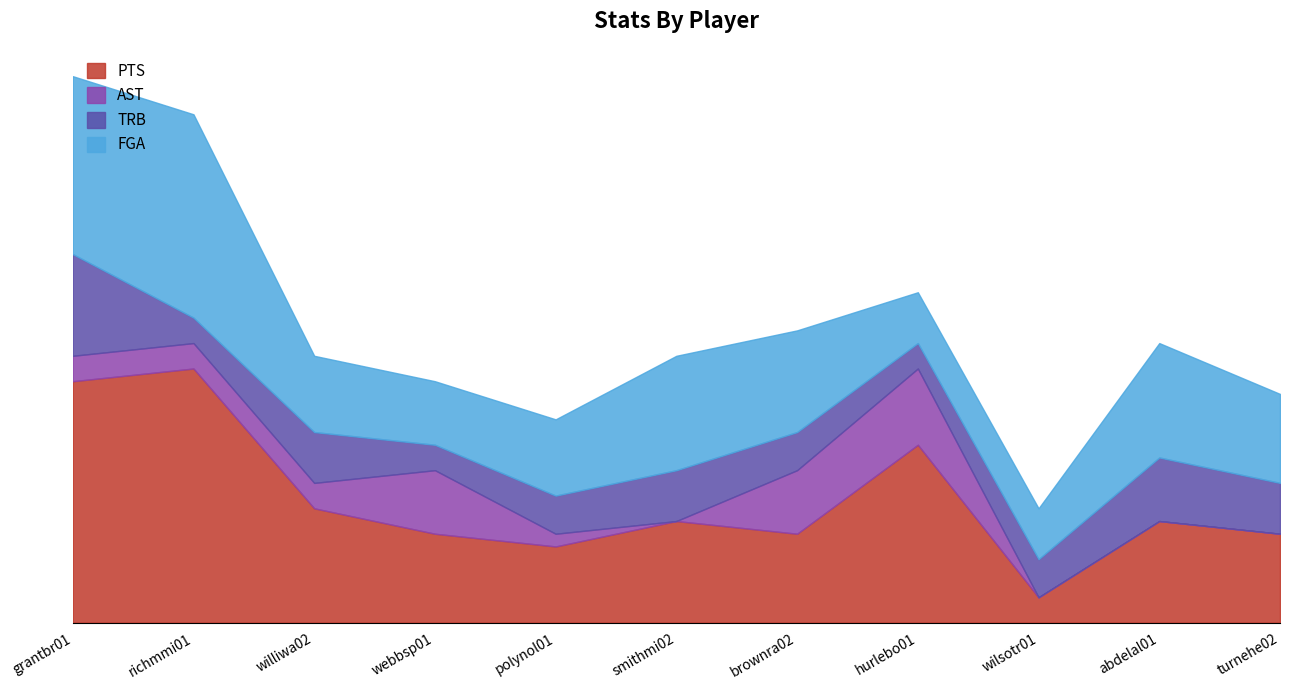

Which series has the largest total across all categories?

PTS